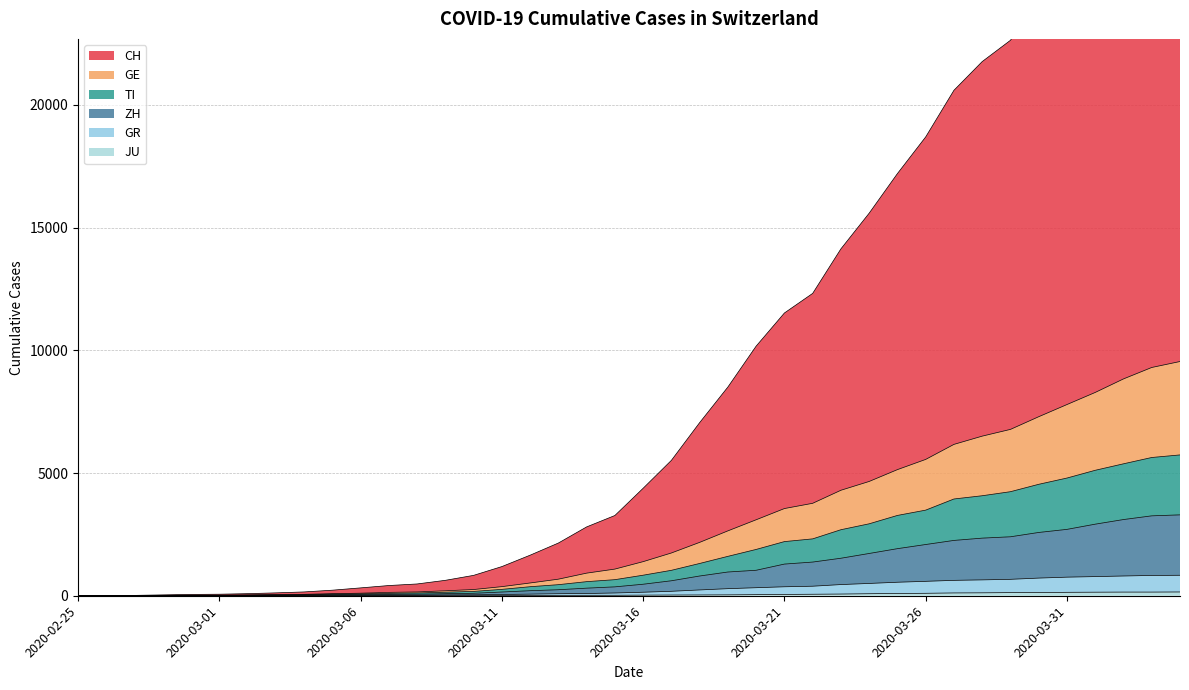

Is it true that GE equals 9542 at 2020-04-04?

True